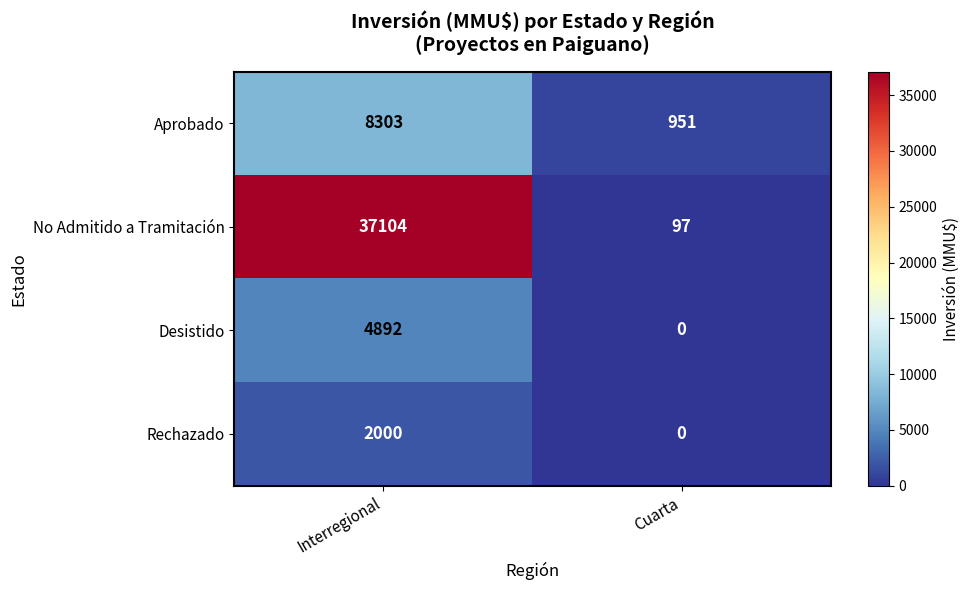

What is the difference between the Desistido values at Cuarta and Interregional?

4892